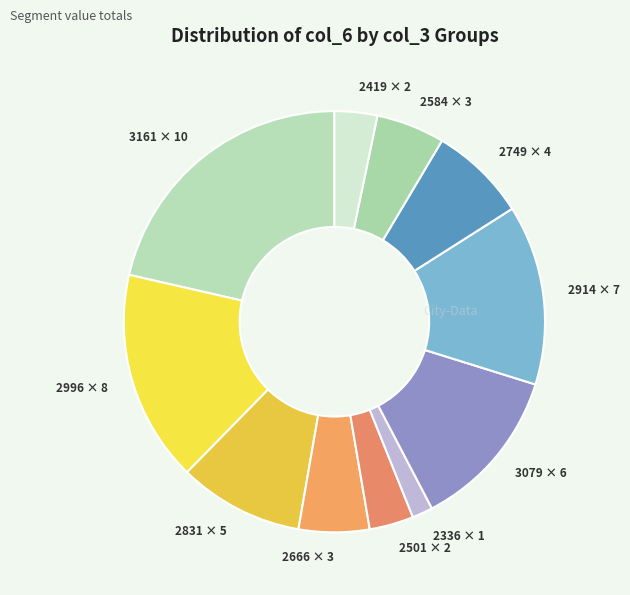

Do 3079 × 6 and 2336 × 1 together represent more than half of the pie?

No